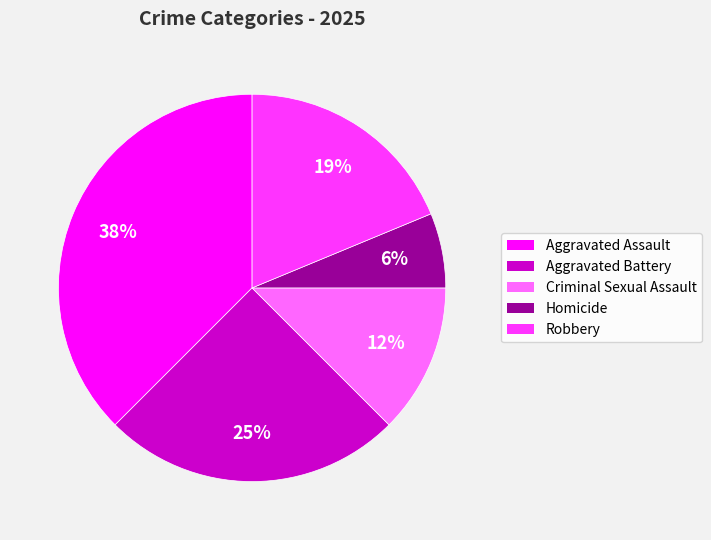

To the nearest percent, what is the difference between the Aggravated Assault and Robbery slice percentages?

19%